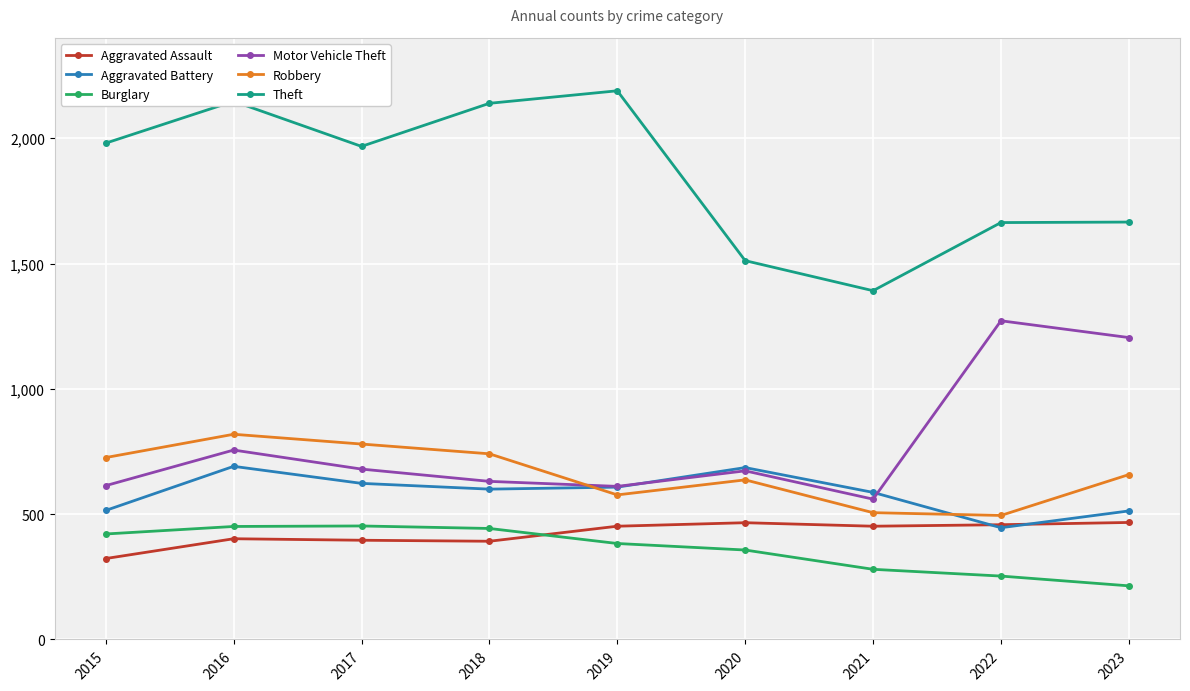

What are all the series names shown in the legend?

Aggravated Assault, Aggravated Battery, Burglary, Motor Vehicle Theft, Robbery, Theft